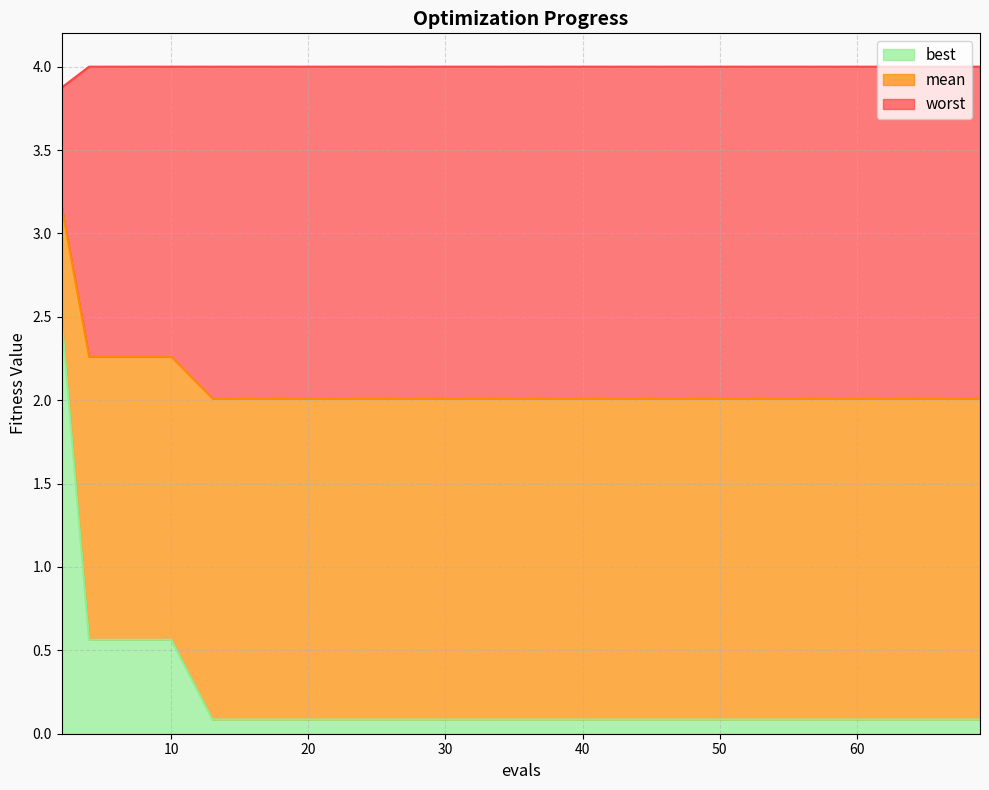

Reading left to right, extract all data points from this chart.

mean: 2=3.2	4=2.3	6=2.3	8=2.3	10=2.3	13=2.0	17=2.0	21=2.0	26=2.0	32=2.0	39=2.0	47=2.0	53=2.0	59=2.0	69=2.0
best: 2=2.5	4=0.6	6=0.6	8=0.6	10=0.6	13=0.1	17=0.1	21=0.1	26=0.1	32=0.1	39=0.1	47=0.1	53=0.1	59=0.1	69=0.1
worst: 2=3.9	4=4.0	6=4.0	8=4.0	10=4.0	13=4.0	17=4.0	21=4.0	26=4.0	32=4.0	39=4.0	47=4.0	53=4.0	59=4.0	69=4.0